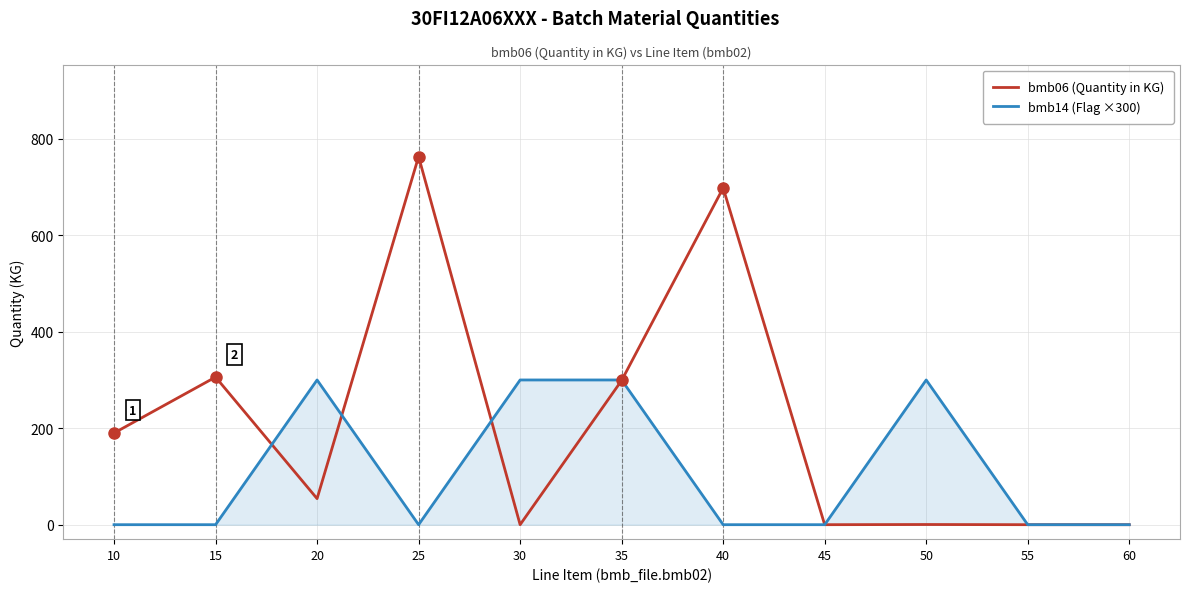

Which series changed the most between 35 and 55?

bmb14 (Flag ×300)